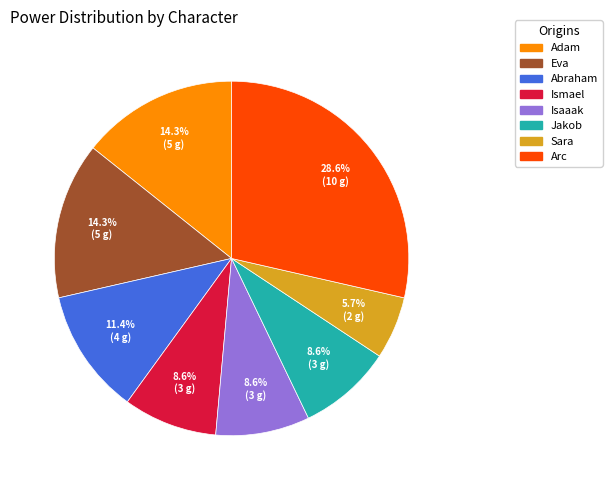

Is it true that Arc is 22% of the pie?

False